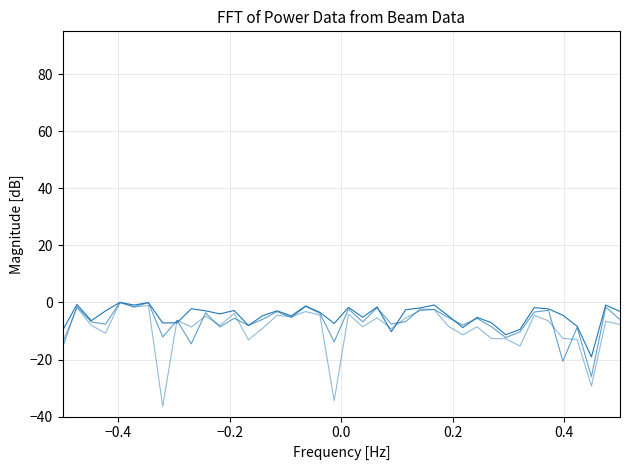

Does the chart have visible grid lines?

Yes